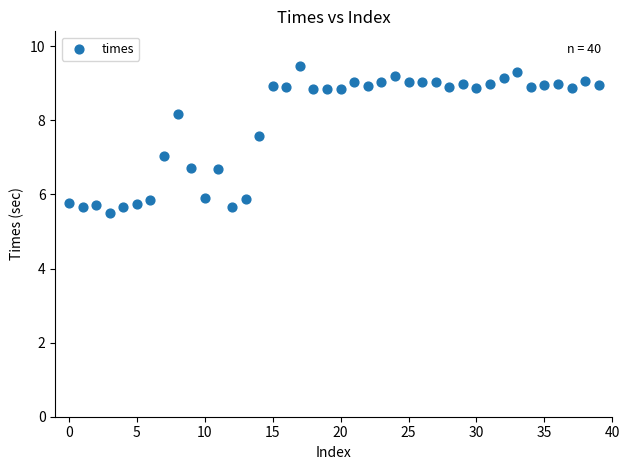

What is the range of Y values (max minus min)?

4.0